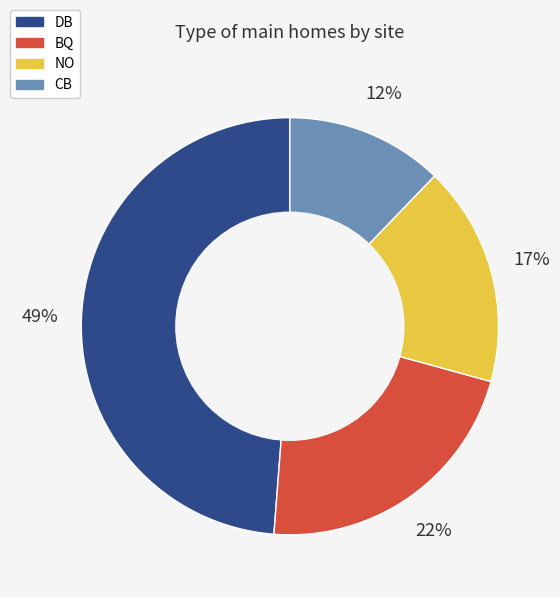

What is the smallest slice in the pie chart?

CB